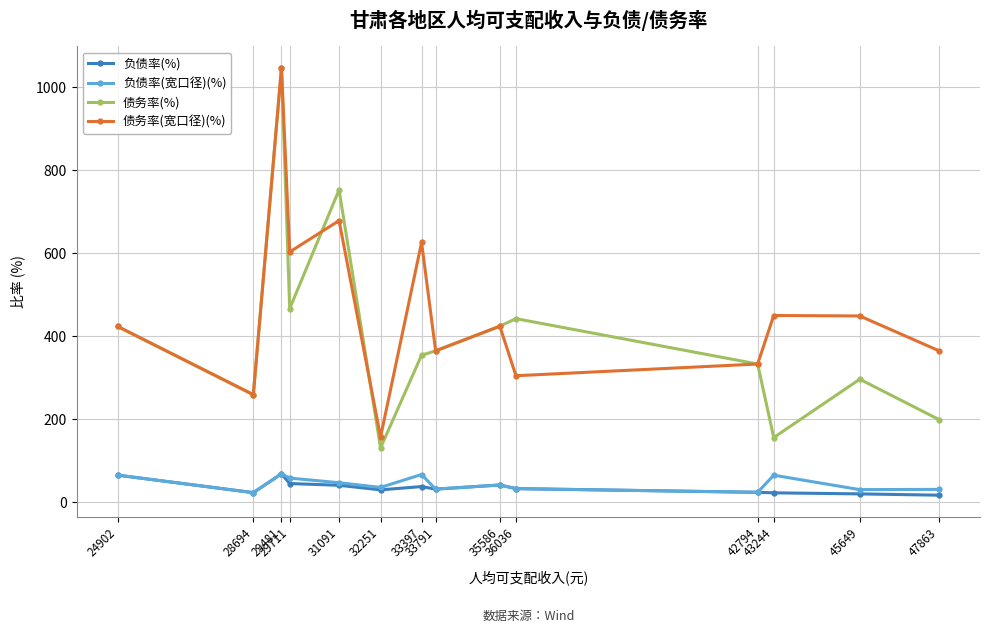

What is the value of the 债务率(%) point at the 10th from the left?

441.8